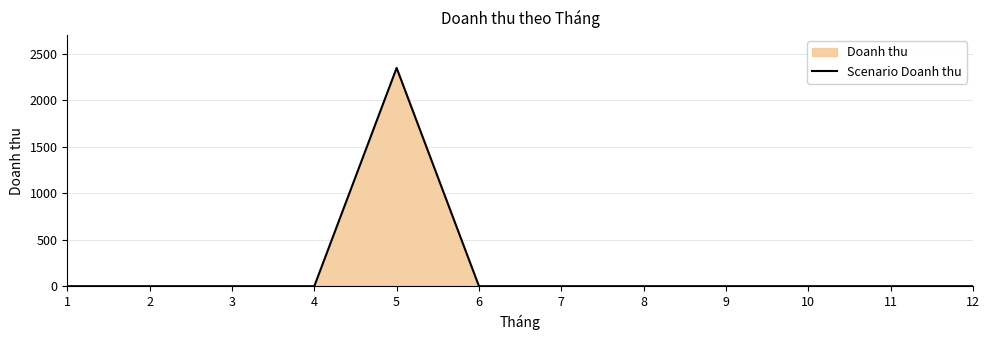

What is the difference between the maximum and minimum values?

2350